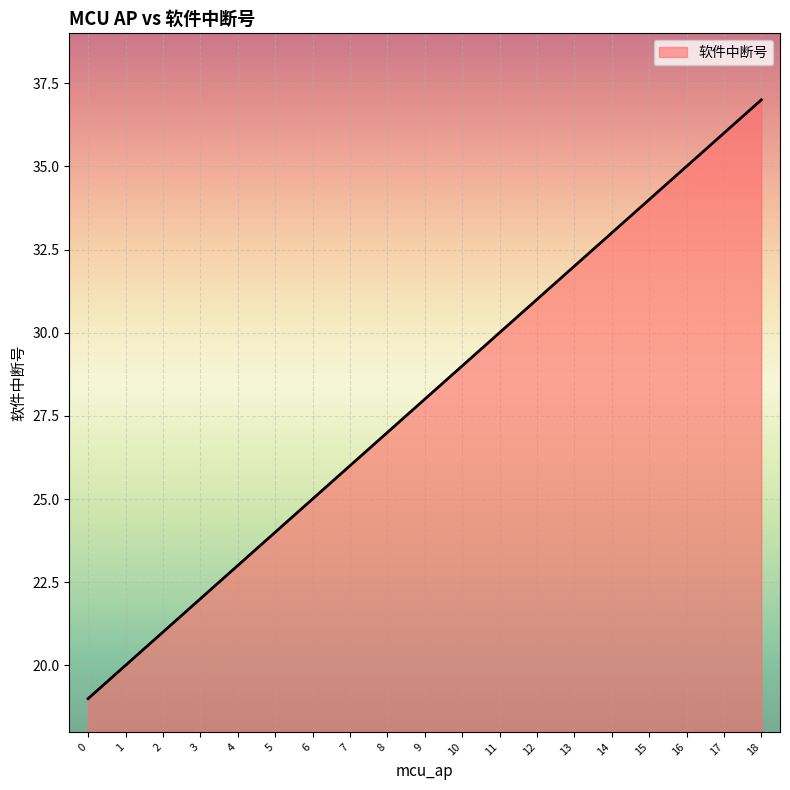

Count the number of values greater than 28.

9